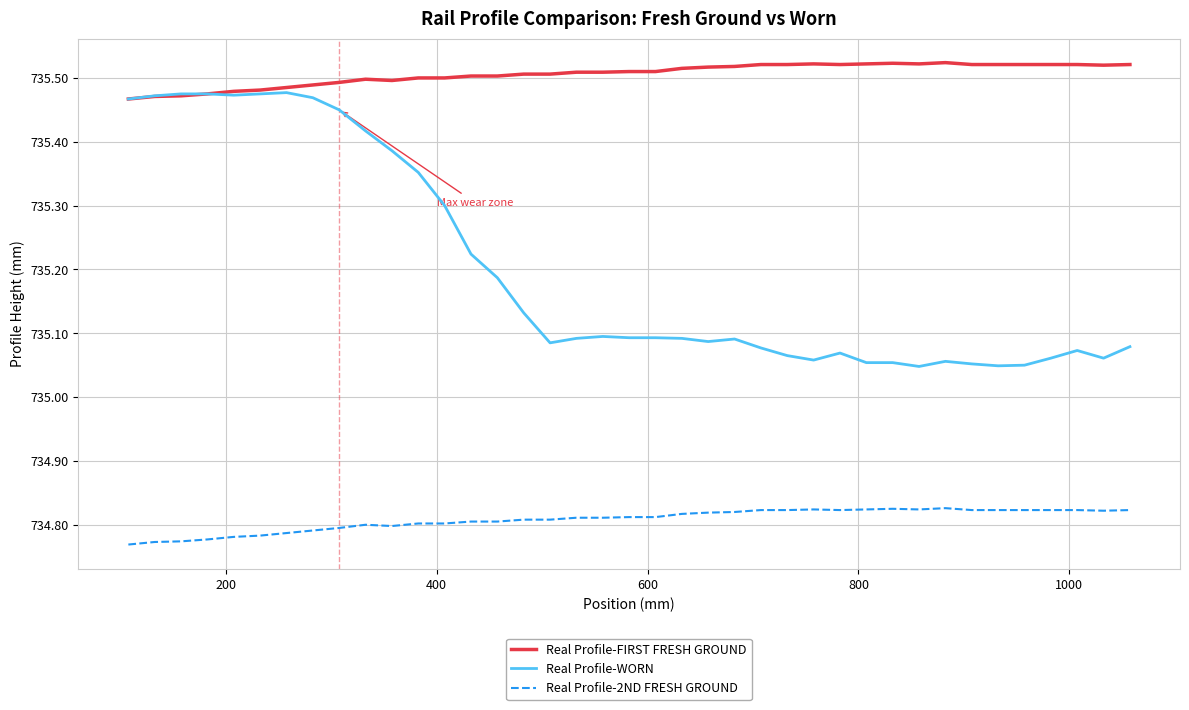

What is the difference between the second highest and second lowest values in the Real Profile-WORN series?

0.4